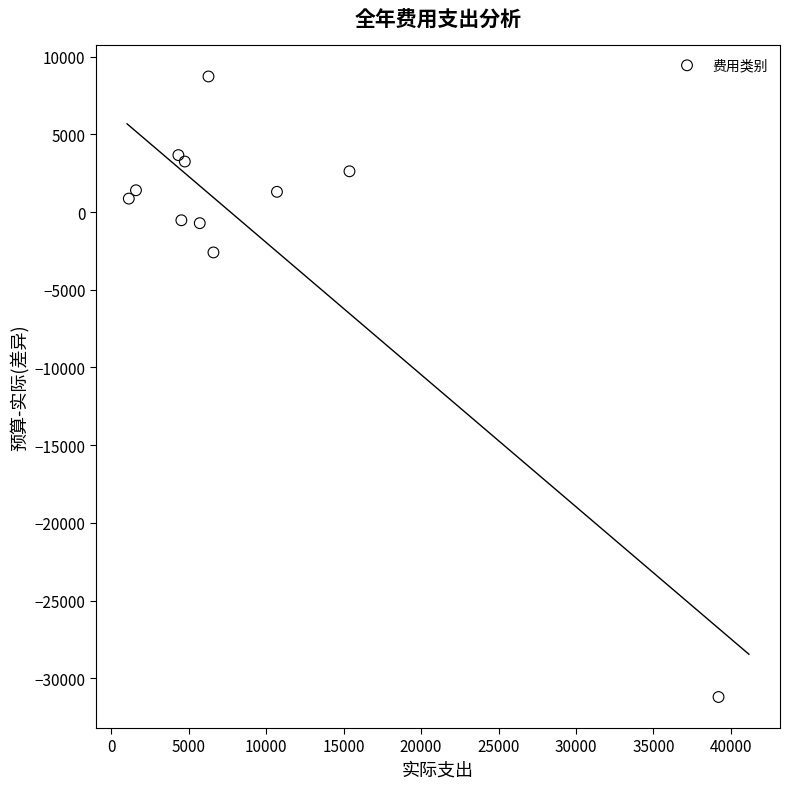

What Y value in the scatter plot is closest to -11240?

-2600